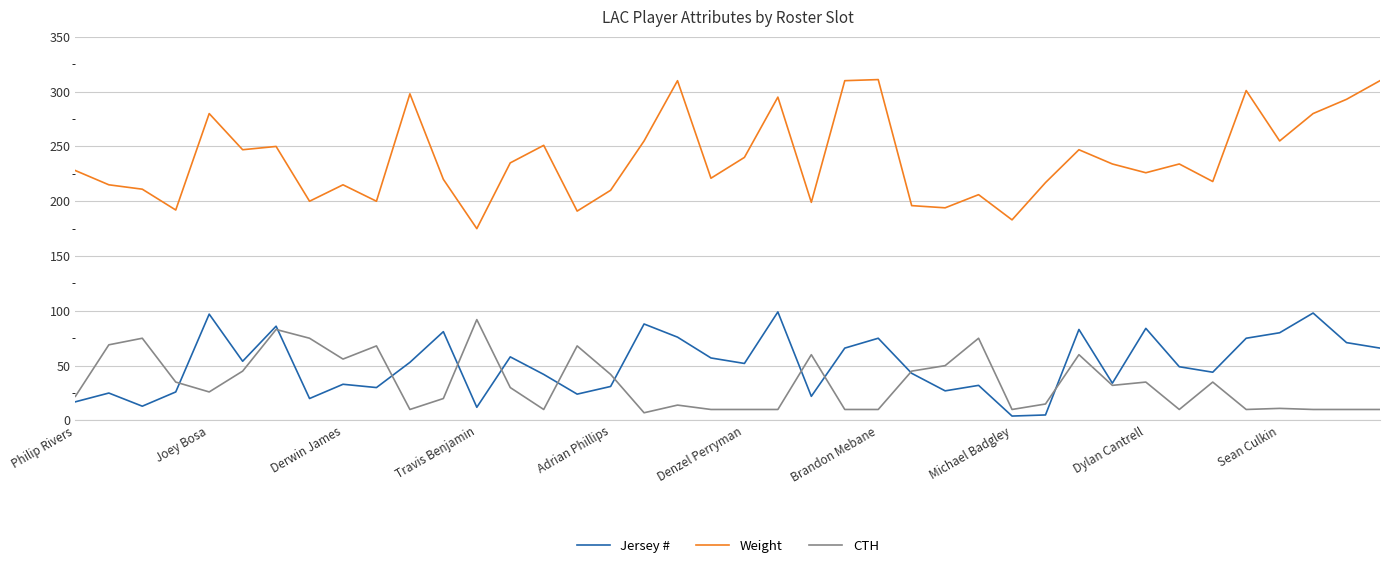

Which series has the largest total across all categories?

Weight